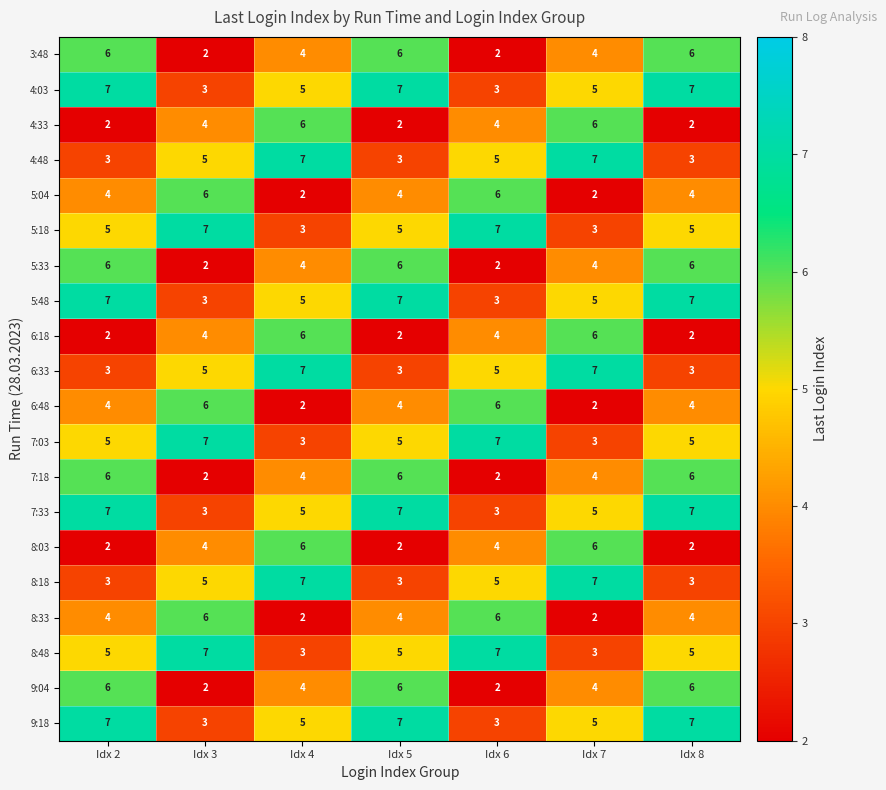

How many values in the 5:33 series are below 4?

2